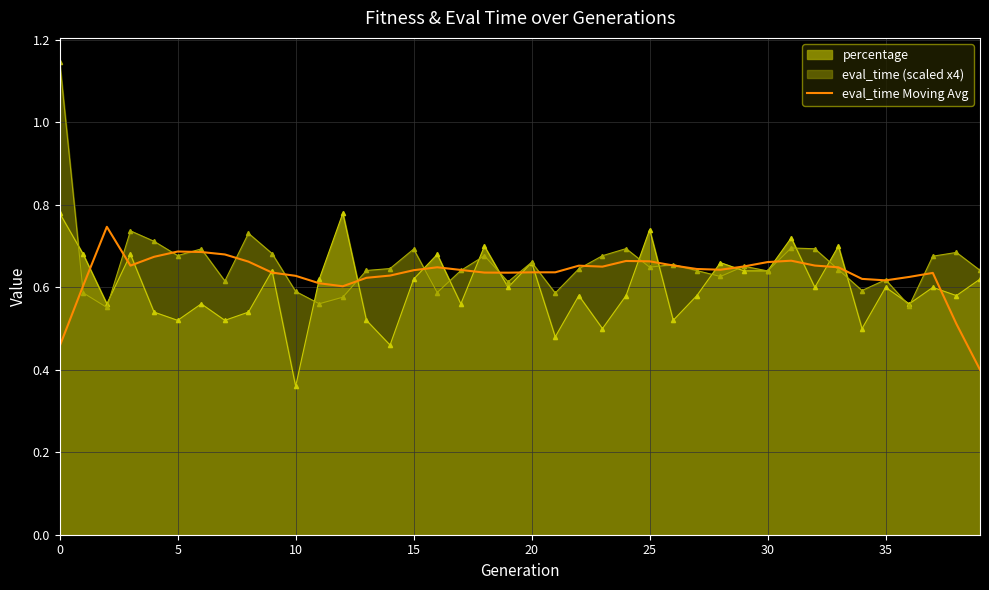

Where is percentage nearest to the value 0?

10